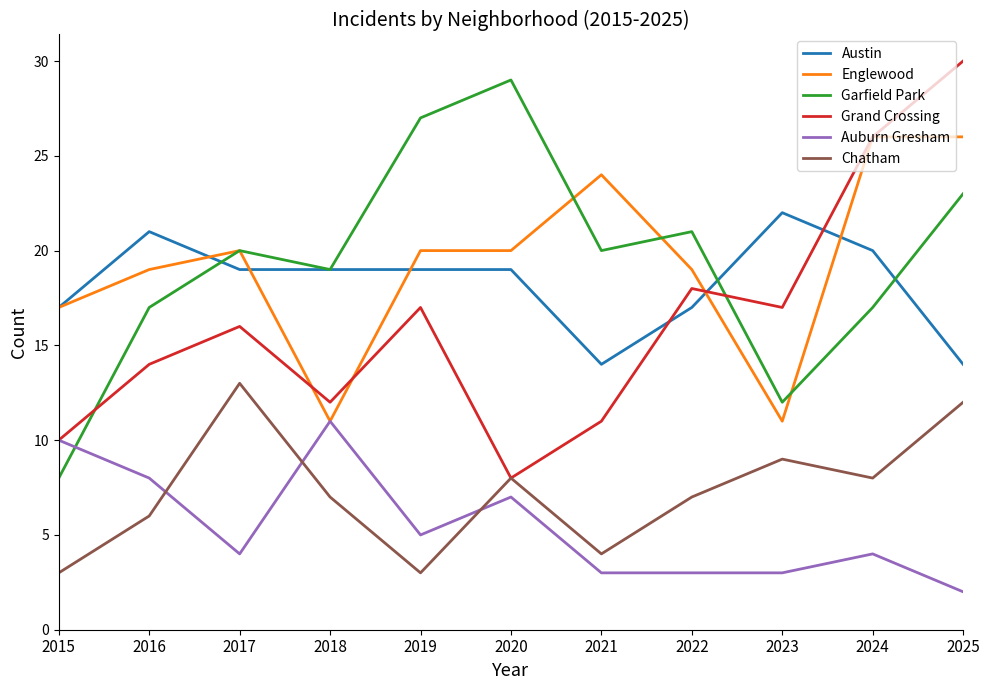

What is the smallest value displayed?

2